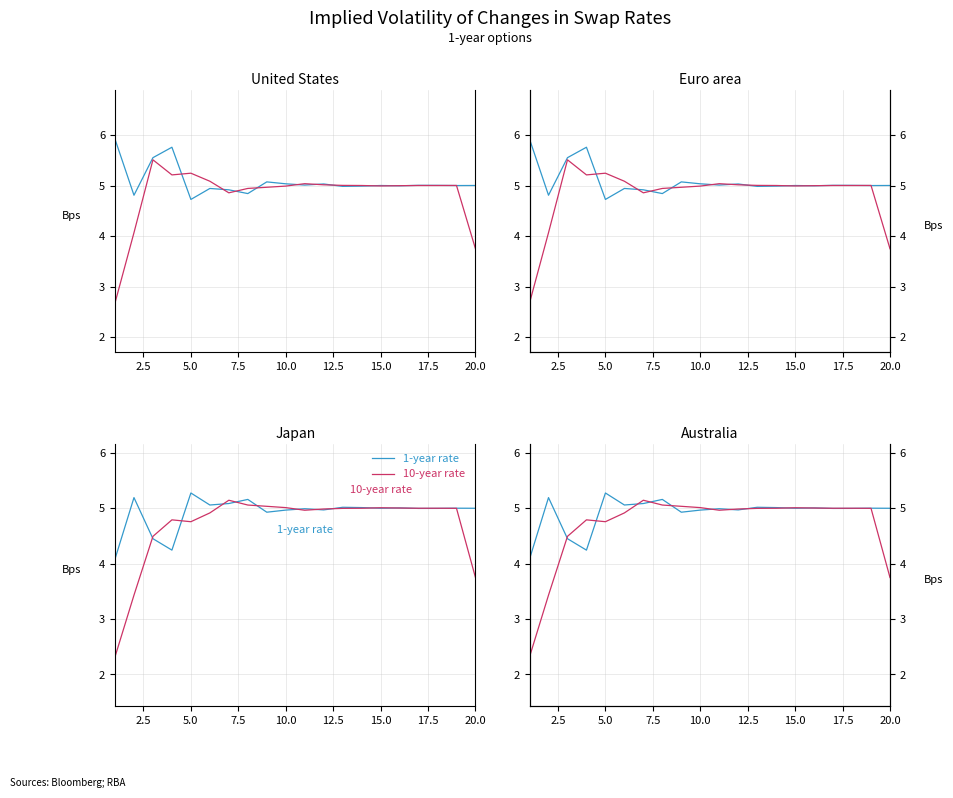

At how many categories does at least one series exceed 4?

20